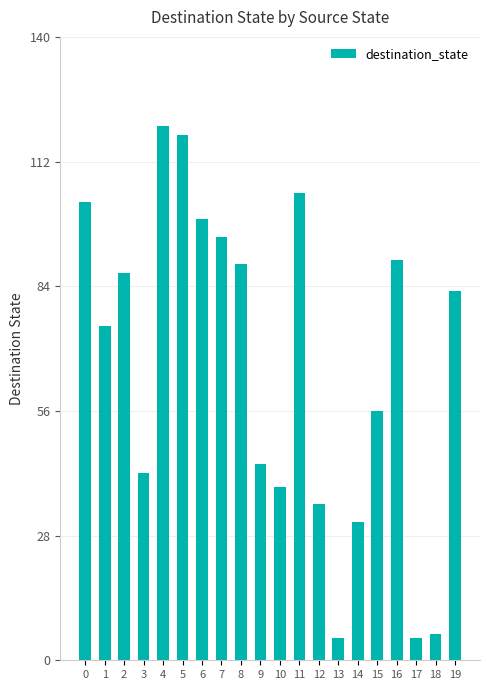

Approximately how many times larger is the value at 3 compared to 8?

0.5